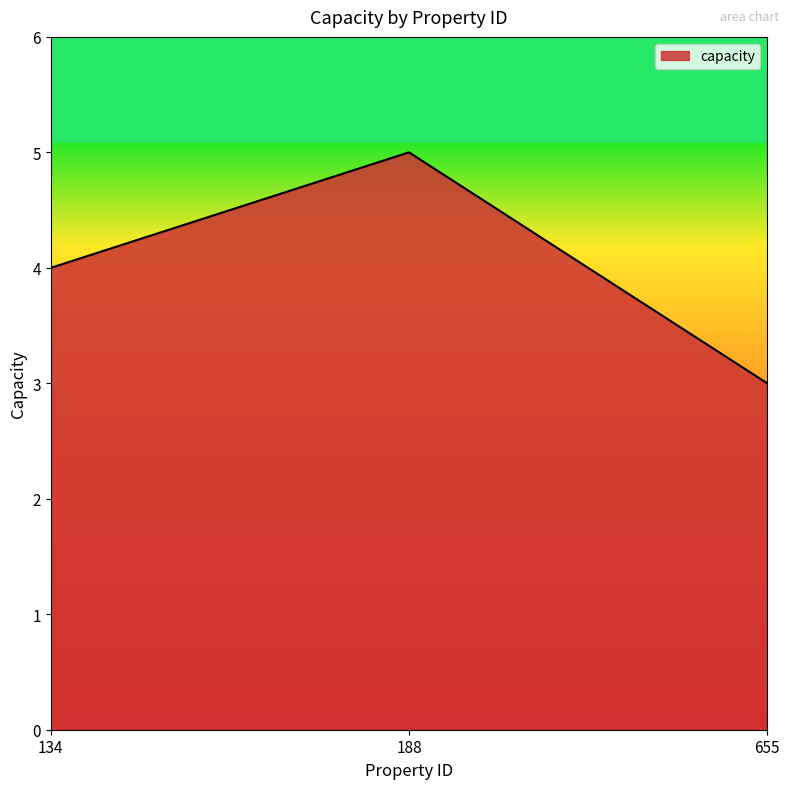

The value at 188 is 9. True or false?

False